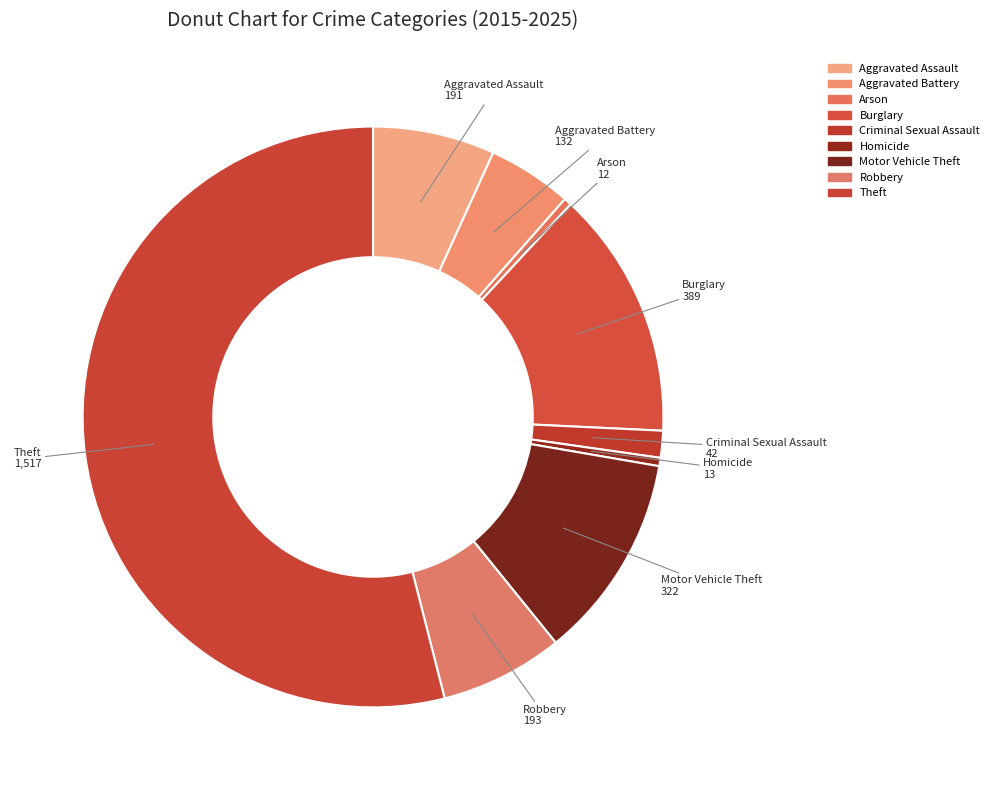

Which category has the smallest portion of the pie?

Arson